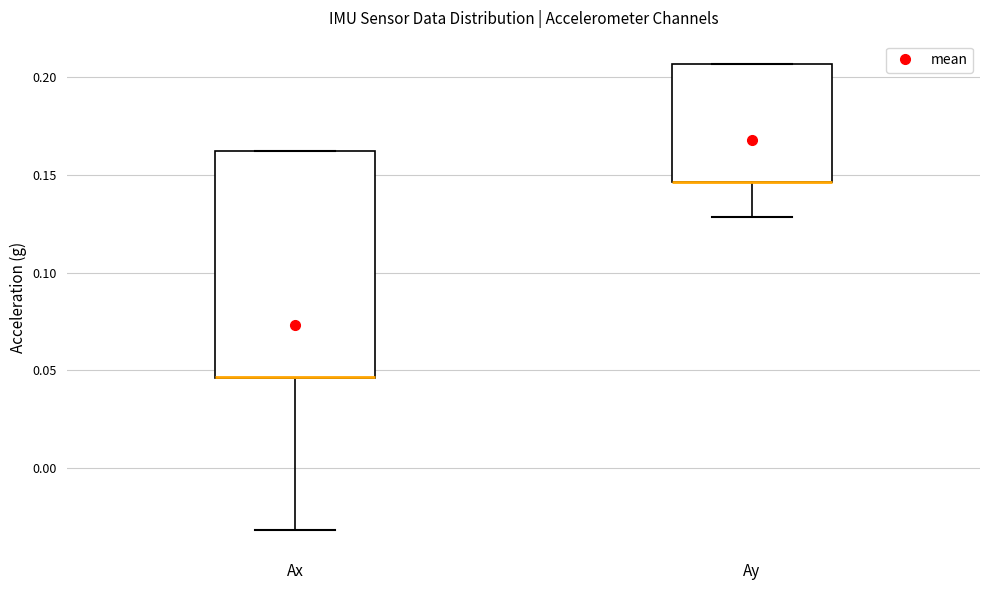

Reading left to right, transcribe this box plot: for each box, give where its median line is, the range the box spans, and where its two whiskers end, as read against the y-axis. The values are not printed on the chart, so give them approximately, as read against the axis.

Ax: median 0.045 (drawn on the box's lower edge), box 0.045 to 0.165, whiskers -0.030 to 0.165
Ay: median 0.145 (drawn on the box's lower edge), box 0.145 to 0.205, whiskers 0.130 to 0.205